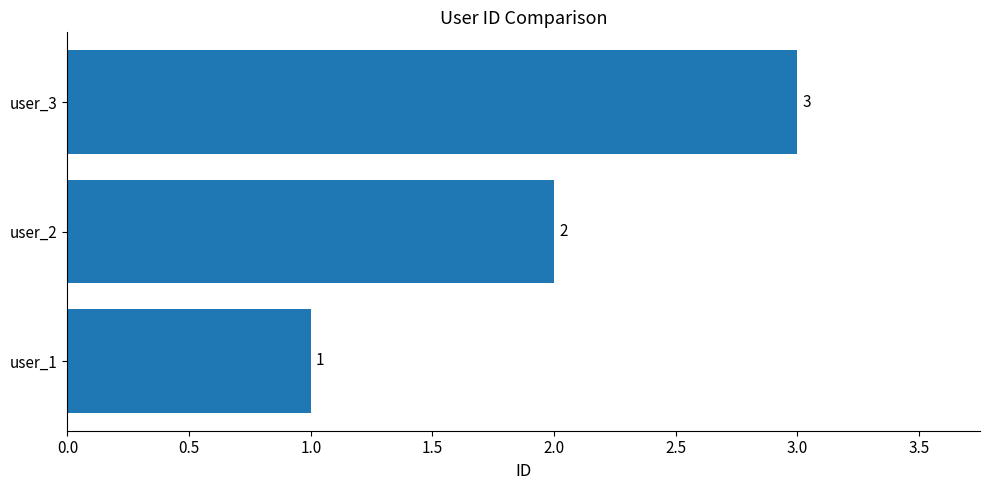

List the labels in order of value, largest first.

user_3, user_2, user_1